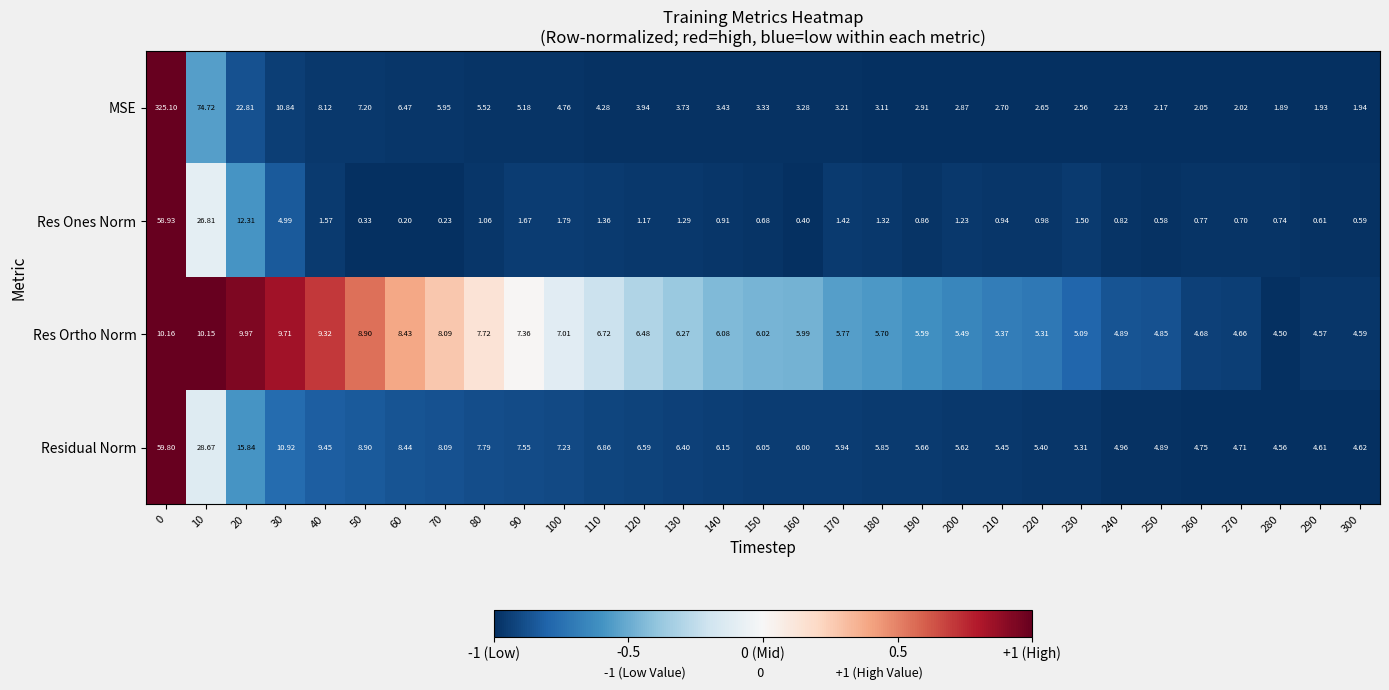

At 110, list the series in order from smallest to largest.

Res Ones Norm, MSE, Res Ortho Norm, Residual Norm